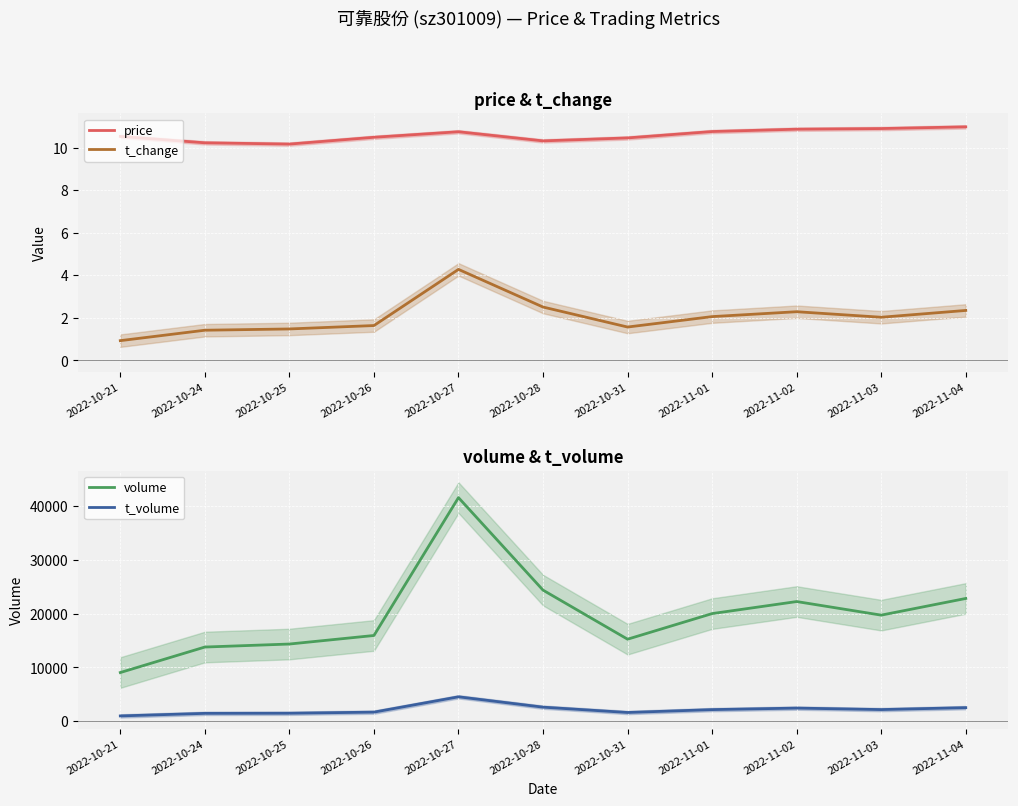

Reading left to right, transcribe all the data shown in this chart.

price: 2022-10-21=10.5	2022-10-24=10.2	2022-10-25=10.2	2022-10-26=10.5	2022-10-27=10.8	2022-10-28=10.3	2022-10-31=10.5	2022-11-01=10.8	2022-11-02=10.9	2022-11-03=10.9	2022-11-04=11.0
t_change: 2022-10-21=0.9	2022-10-24=1.4	2022-10-25=1.5	2022-10-26=1.6	2022-10-27=4.3	2022-10-28=2.5	2022-10-31=1.6	2022-11-01=2.1	2022-11-02=2.3	2022-11-03=2.0	2022-11-04=2.4
volume: 2022-10-21=9040.0	2022-10-24=13790.0	2022-10-25=14350.0	2022-10-26=15942.0	2022-10-27=41622.0	2022-10-28=24390.0	2022-10-31=15251.0	2022-11-01=20020.0	2022-11-02=22263.0	2022-11-03=19732.0	2022-11-04=22838.0
t_volume: 2022-10-21=959.0	2022-10-24=1437.0	2022-10-25=1458.0	2022-10-26=1666.0	2022-10-27=4520.0	2022-10-28=2592.0	2022-10-31=1599.0	2022-11-01=2134.0	2022-11-02=2418.0	2022-11-03=2141.0	2022-11-04=2501.0